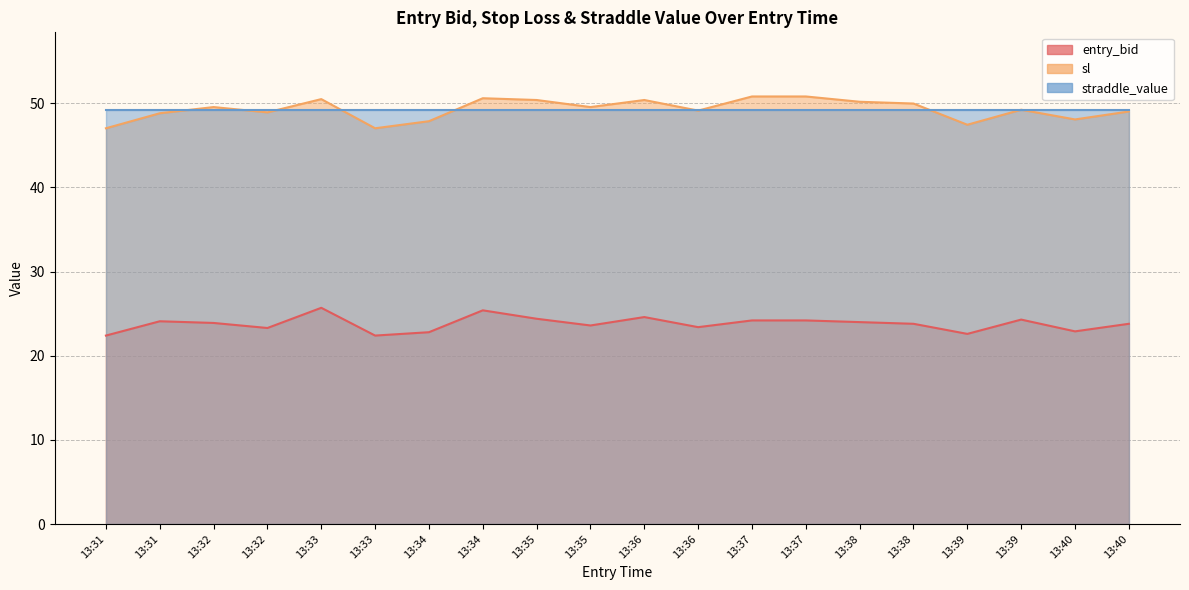

Does the chart display data point markers on the line(s)?

No